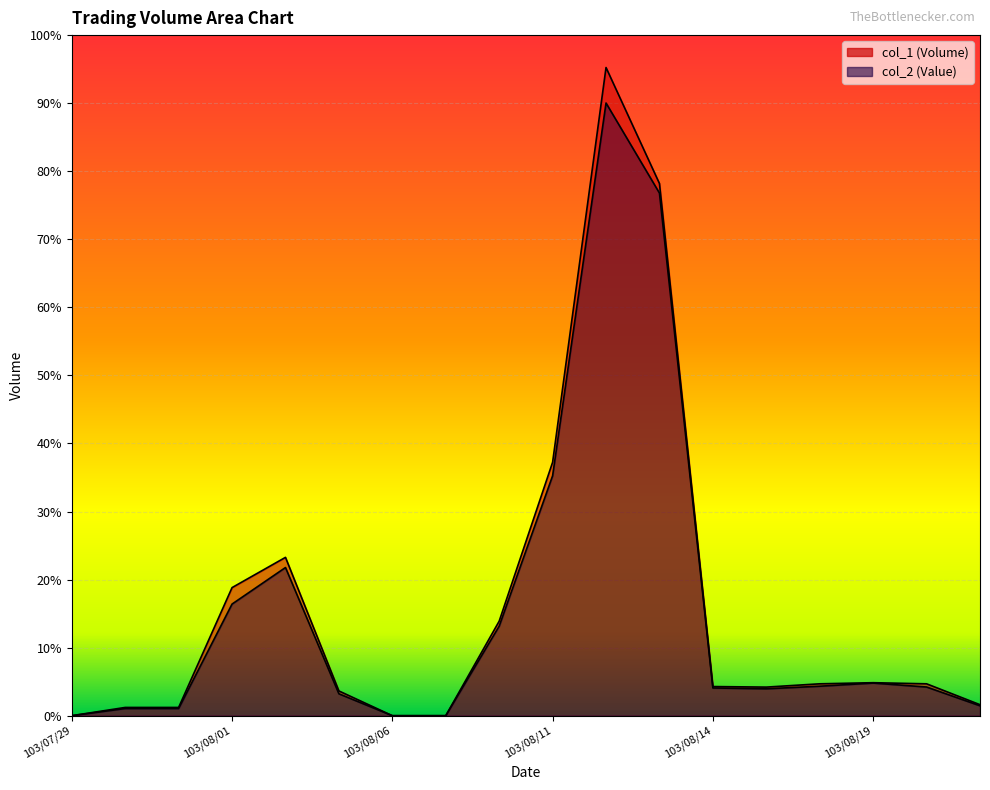

True or false: col_2 (Value) has more than 0 interior local peaks.

True